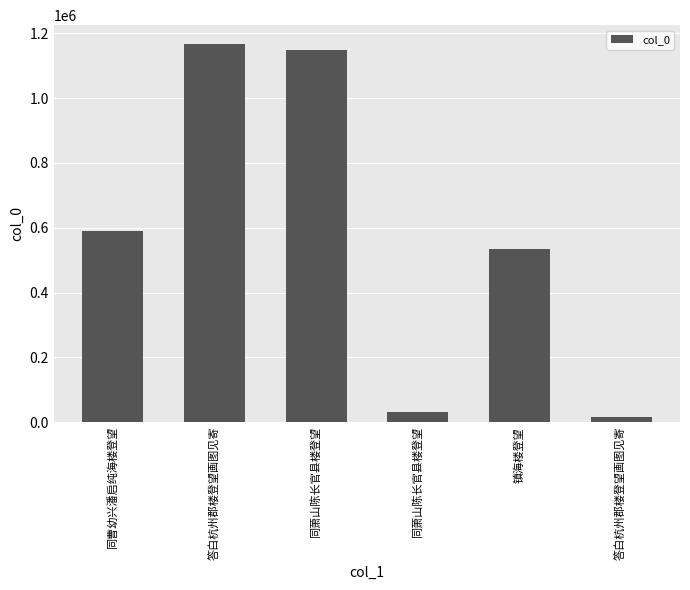

The chart shows a value of 10196 at 答白杭州郡楼登望画图见寄. True or false?

False